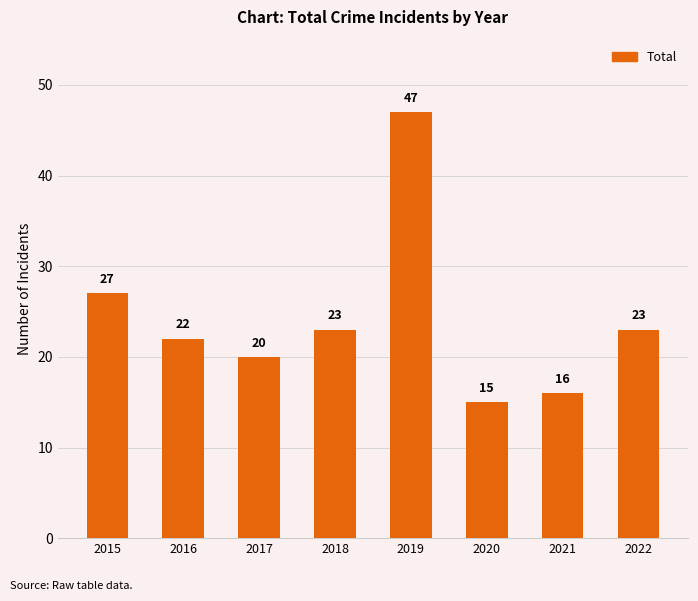

Approximately how many times larger is the value at 2017 compared to 2015?

0.7